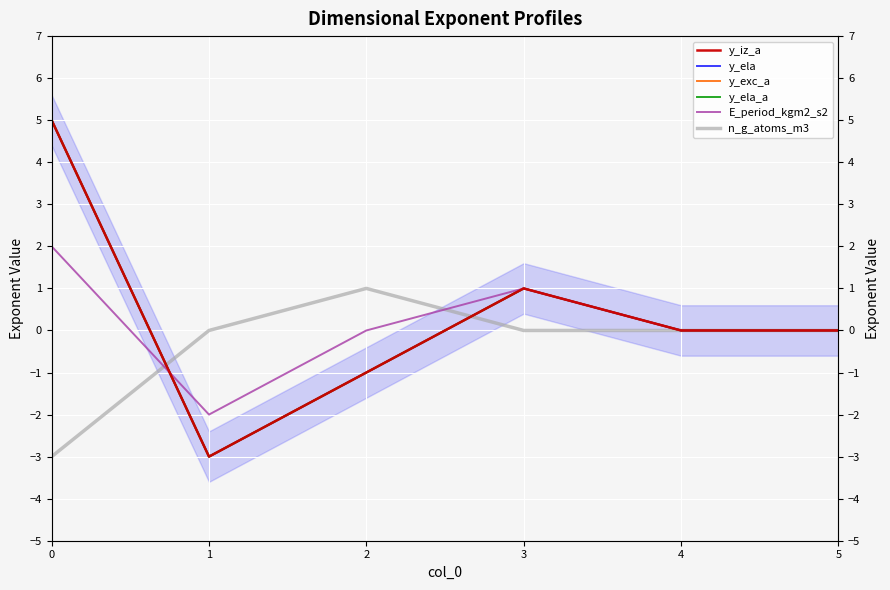

What is the approximate value of n_g_atoms_m3 at 2?

1